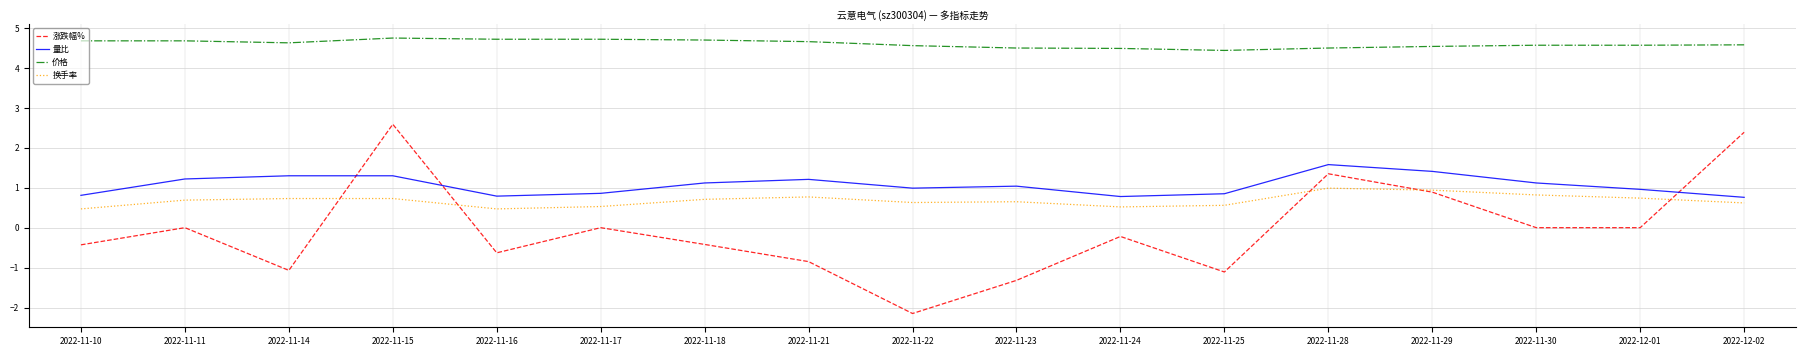

Does the chart display data point markers on the line(s)?

No